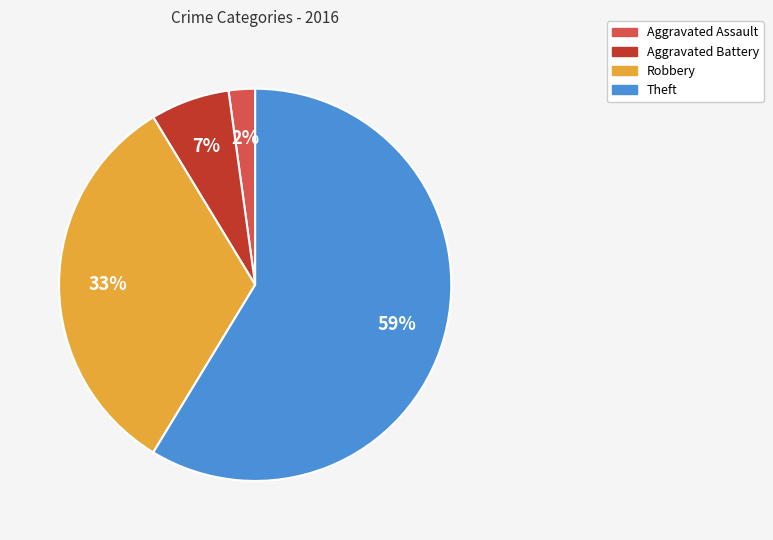

Does Theft represent more than half of the total?

Yes